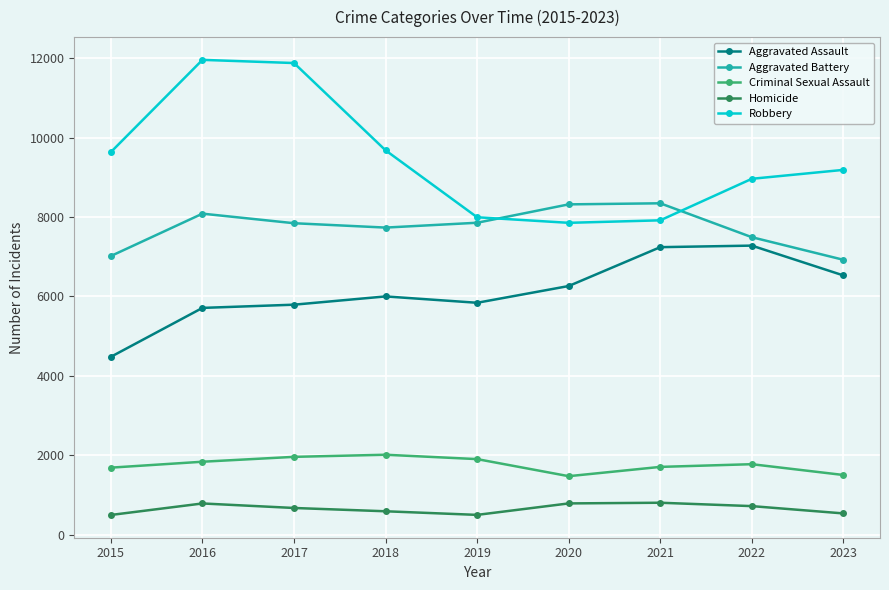

The Aggravated Battery series shows 8320 at 2020. True or false?

True